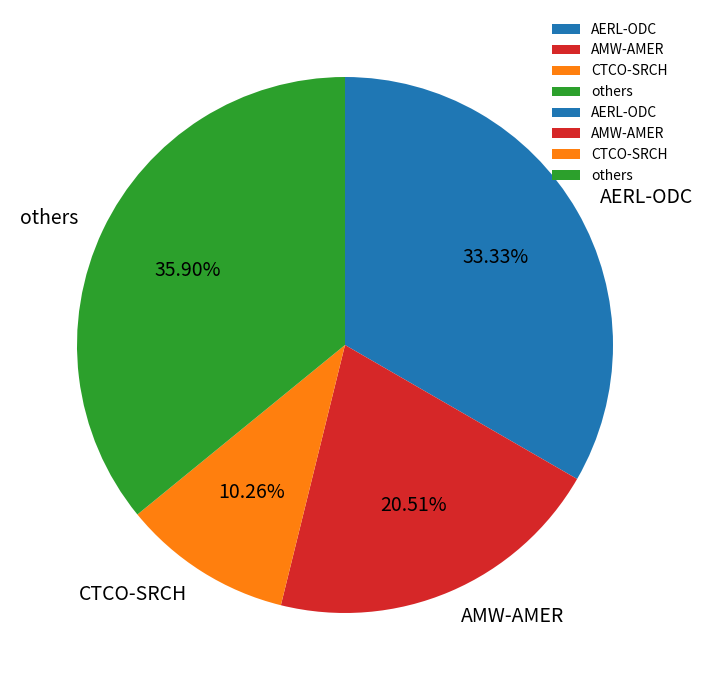

What is the ratio of the value at others to the value at AERL-ODC?

1.1